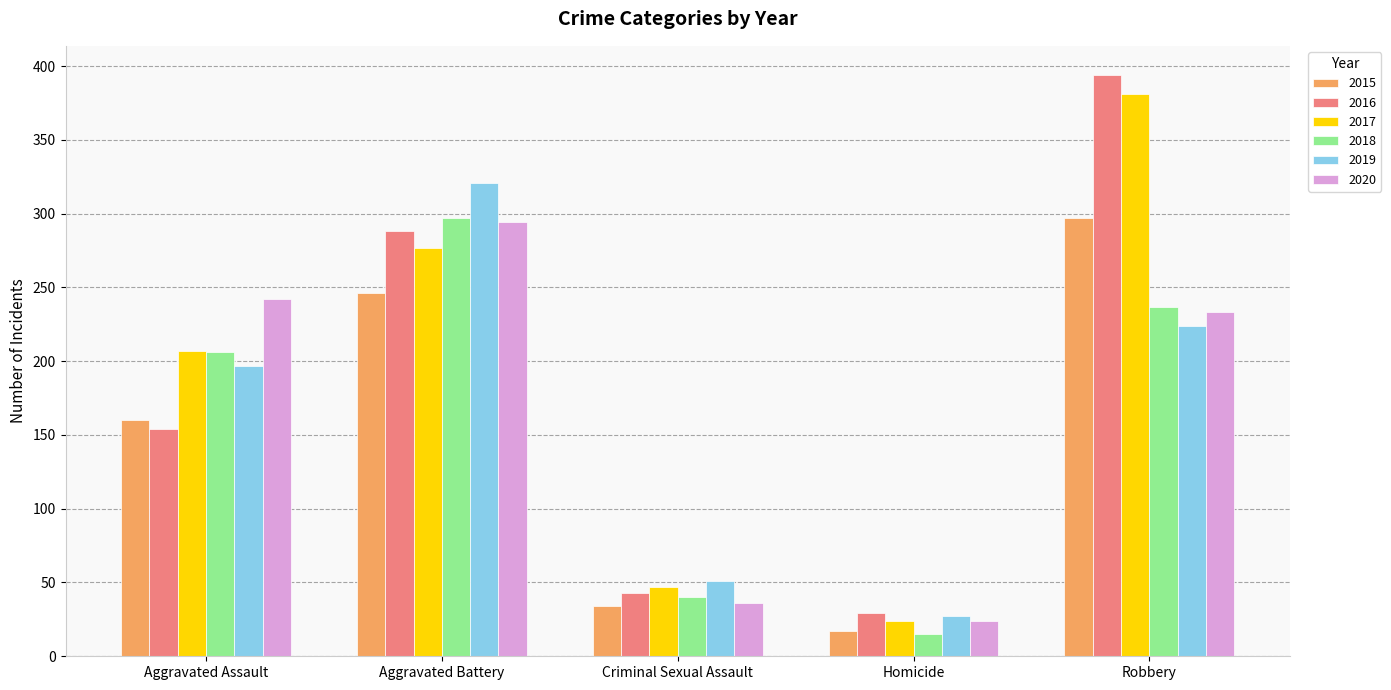

Count the number of categories in the chart.

5